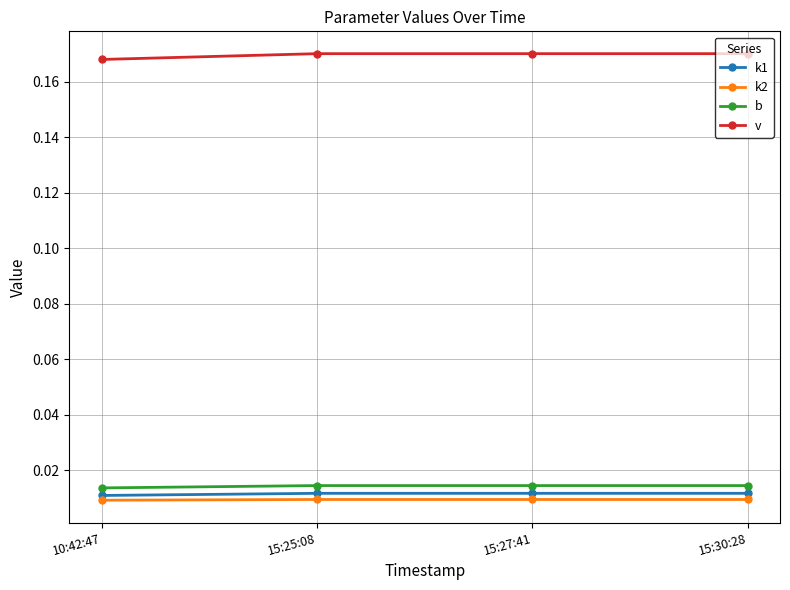

Which series has the largest total across all categories?

v